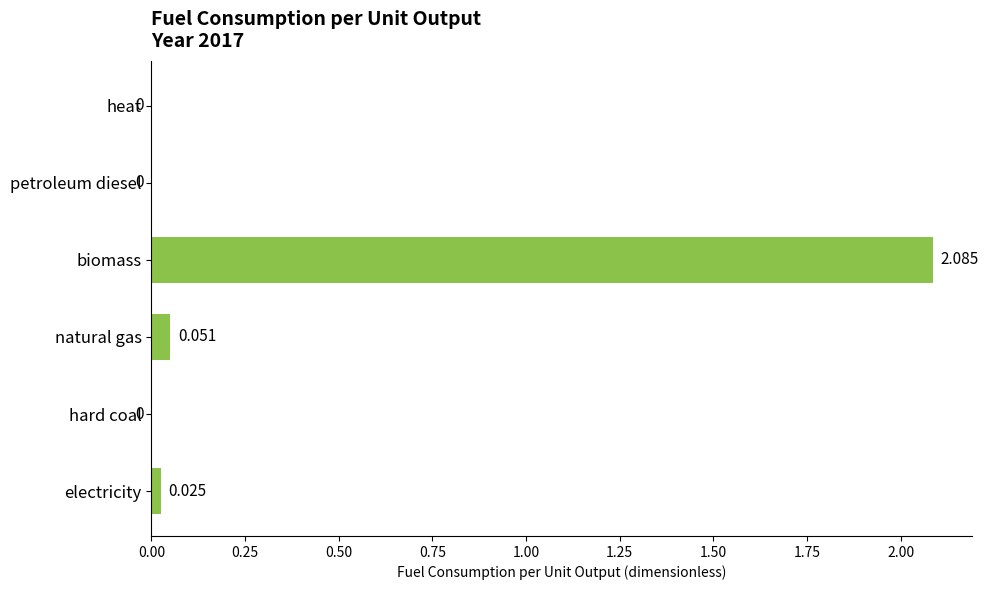

Which label corresponds to the largest value in the chart?

biomass